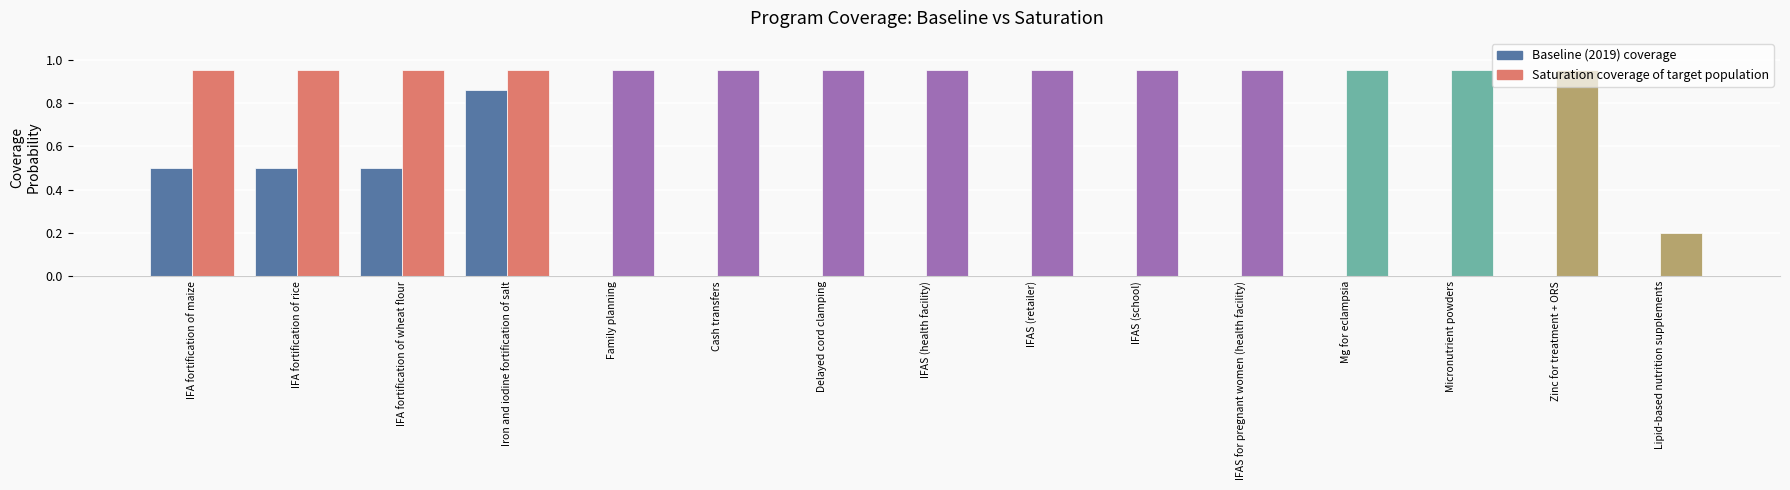

Reading left to right, transcribe all the data shown in this chart.

Baseline (2019) coverage: 0.5	0.5	0.5	0.9	0.0	0.0	0.0	0.0	0.0	0.0	0.0	0.0	0.0	0.0	0.0
Saturation coverage of target population: 0.9	0.9	0.9	0.9	0.9	0.9	0.9	0.9	0.9	0.9	0.9	0.9	0.9	0.9	0.2